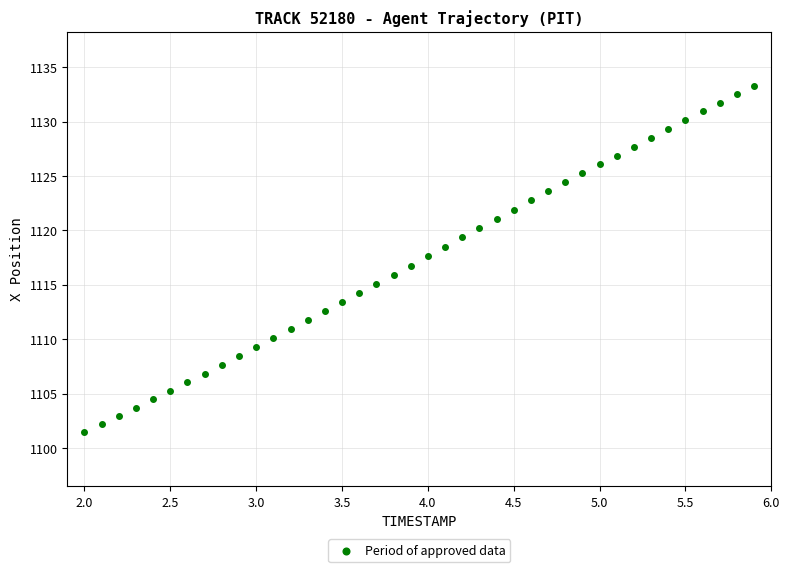

What is the range of Y values (max minus min)?

31.8